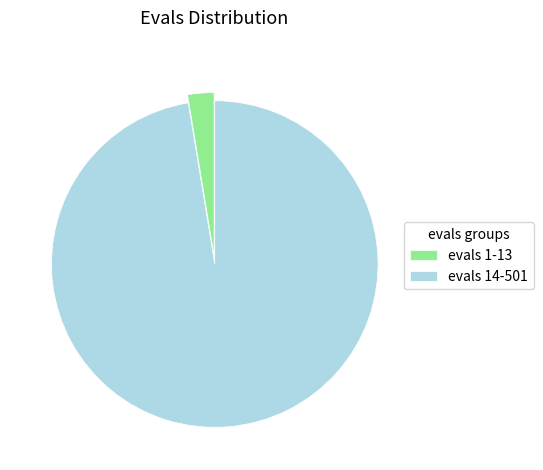

The evals 1-13 slice represents 17% of the pie. True or false?

False